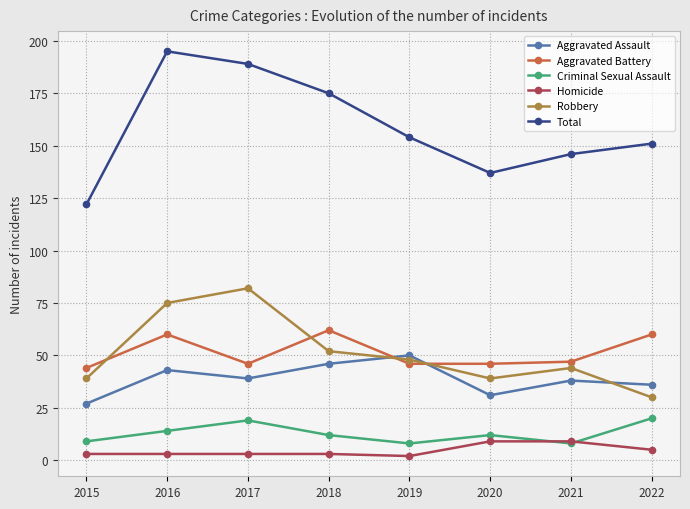

What is the difference between the maximum and second lowest values in the Criminal Sexual Assault series?

12